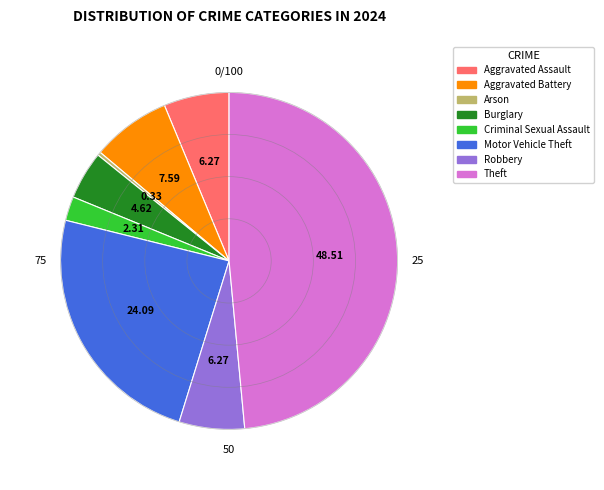

Is there a majority slice in this chart?

No